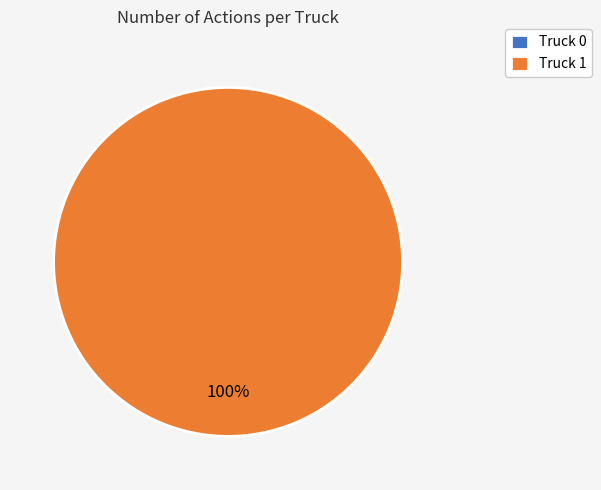

What is the change in value from Truck 0 to Truck 1?

+18